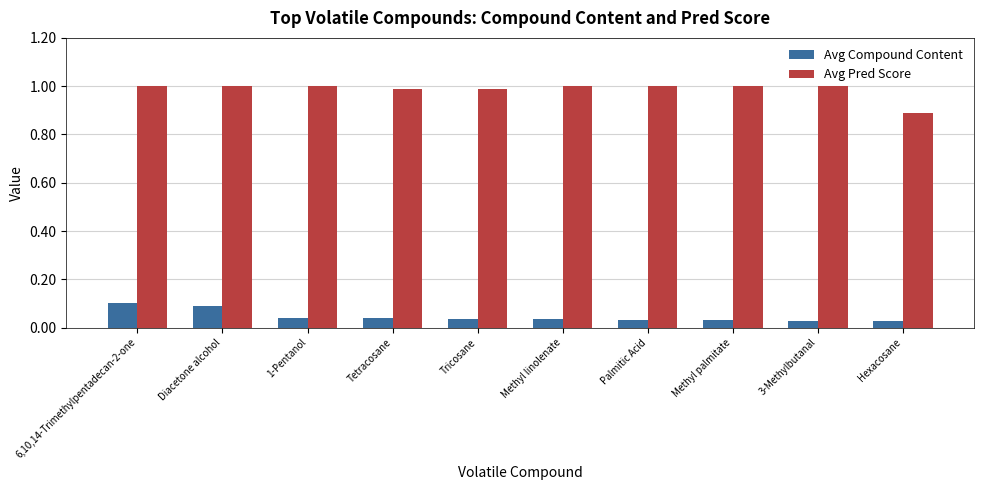

Which category has the lowest value in the Avg Pred Score series?

Hexacosane